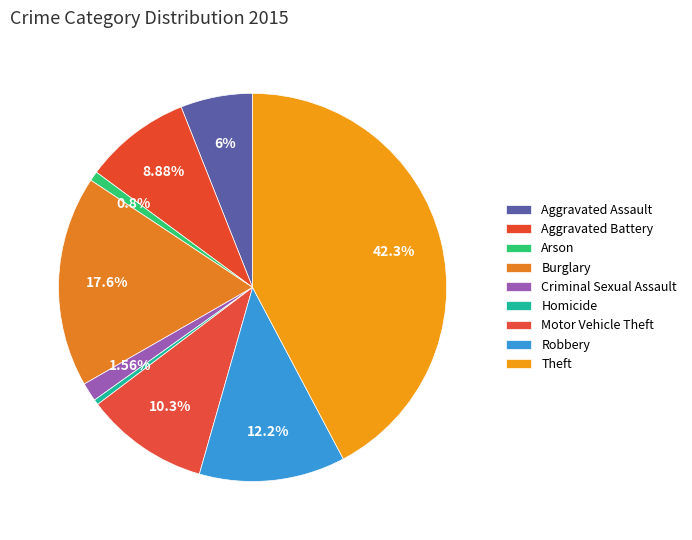

How many slices are in this pie chart?

9